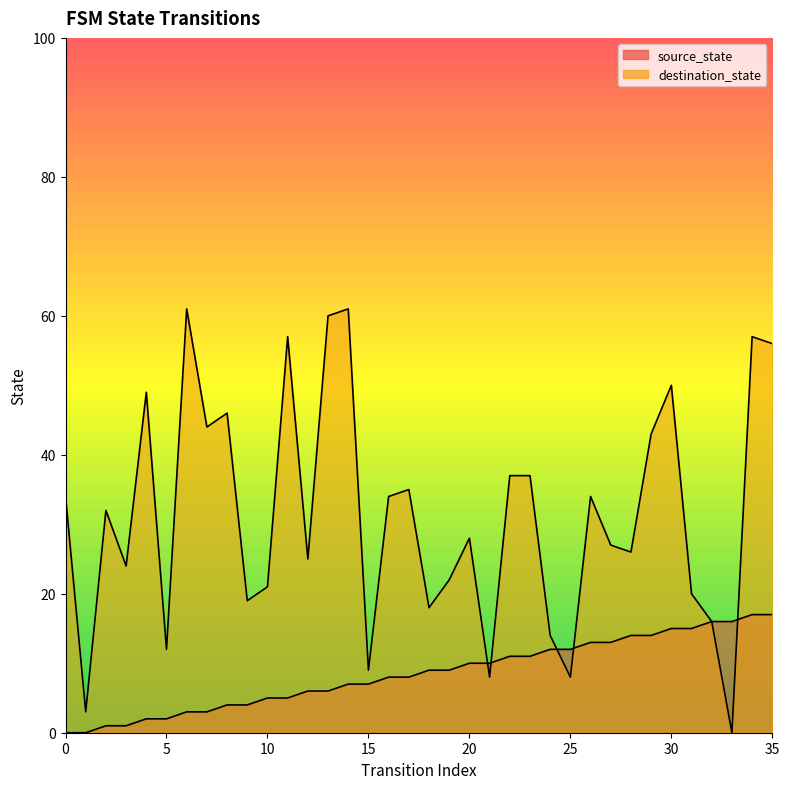

Which label corresponds to the largest value in the chart?

6